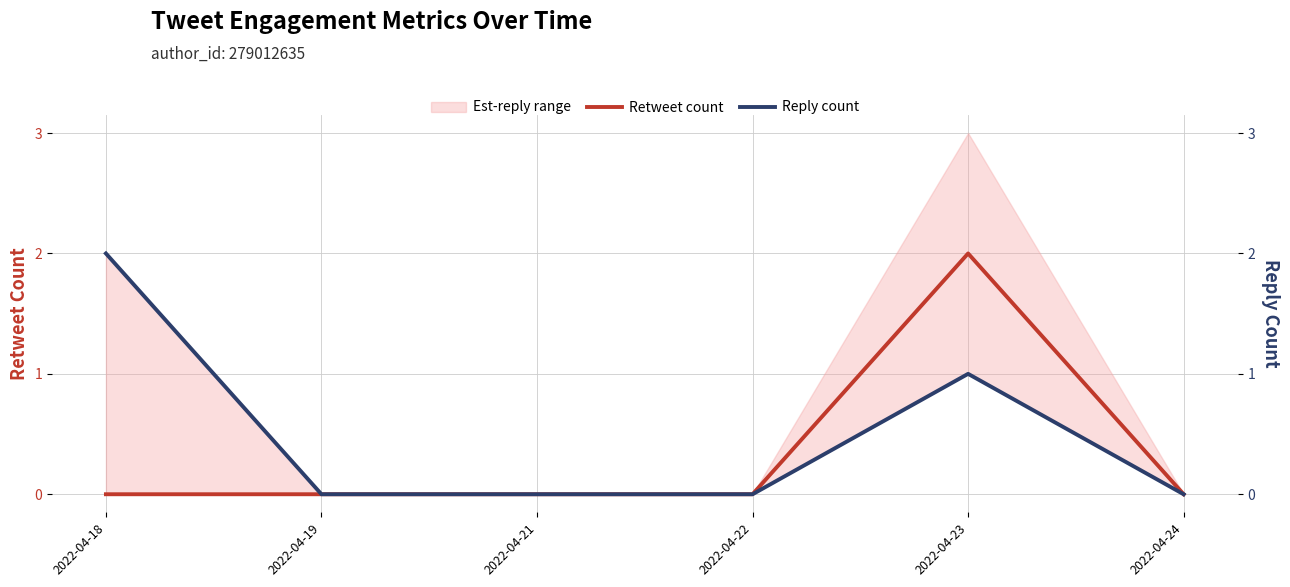

What is the difference between the maximum and minimum values in the Reply count series?

2